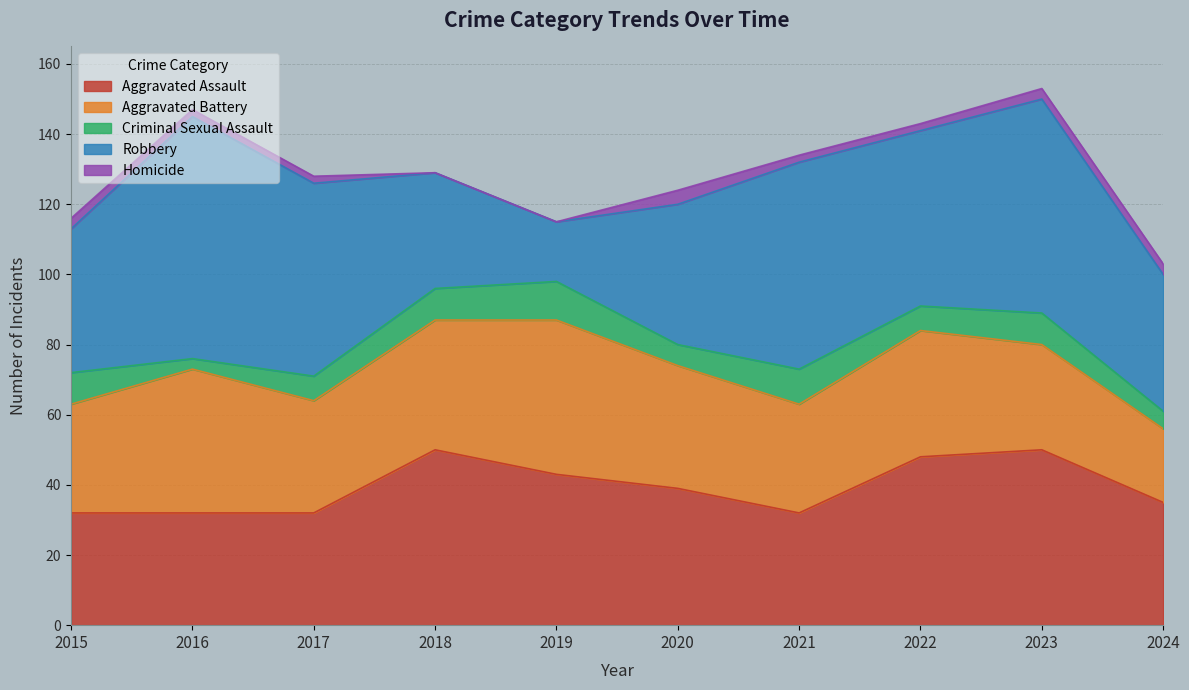

Between 2016 and 2019, which series saw the biggest shift?

Robbery